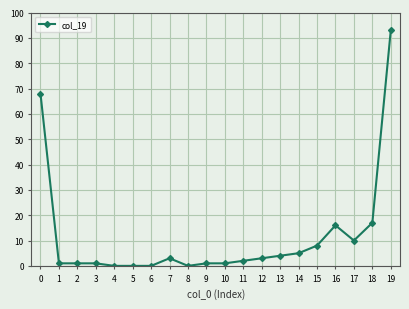

At which category does the chart reach its peak across all series?

19